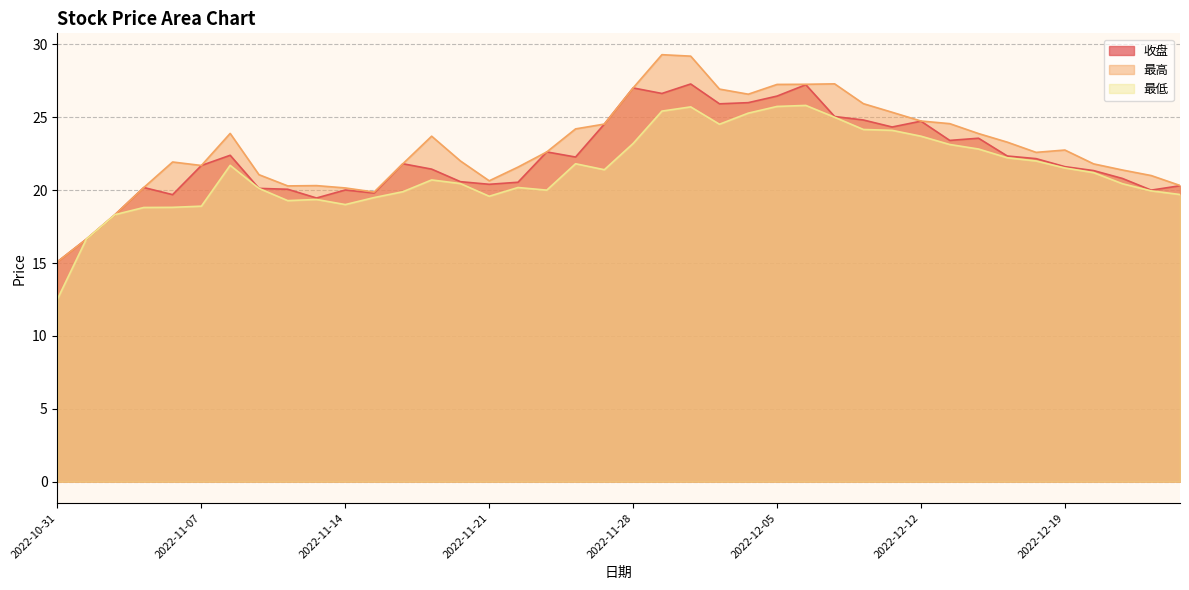

True or false: 最低 and 最高 intersect in this chart.

False